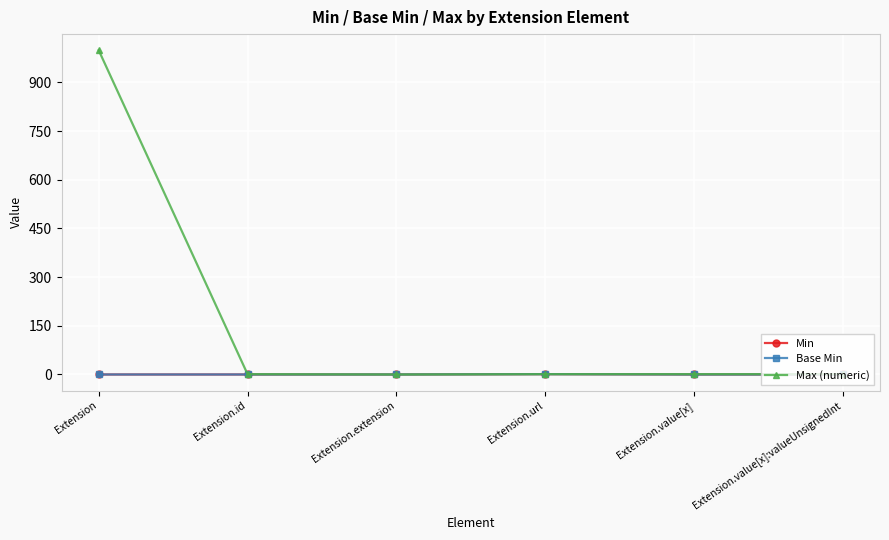

True or false: Base Min and Min intersect in this chart.

False